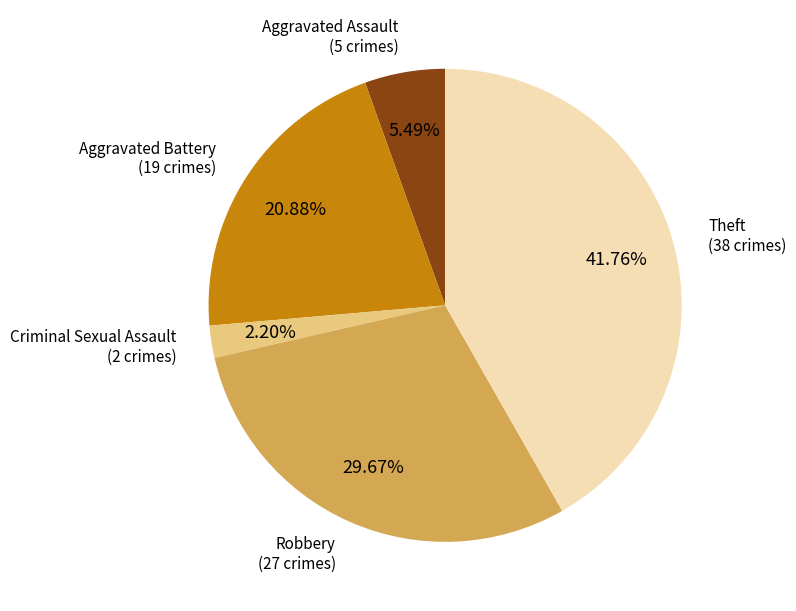

Approximately how many times larger is the value at Criminal Sexual Assault compared to Aggravated Assault?

0.4